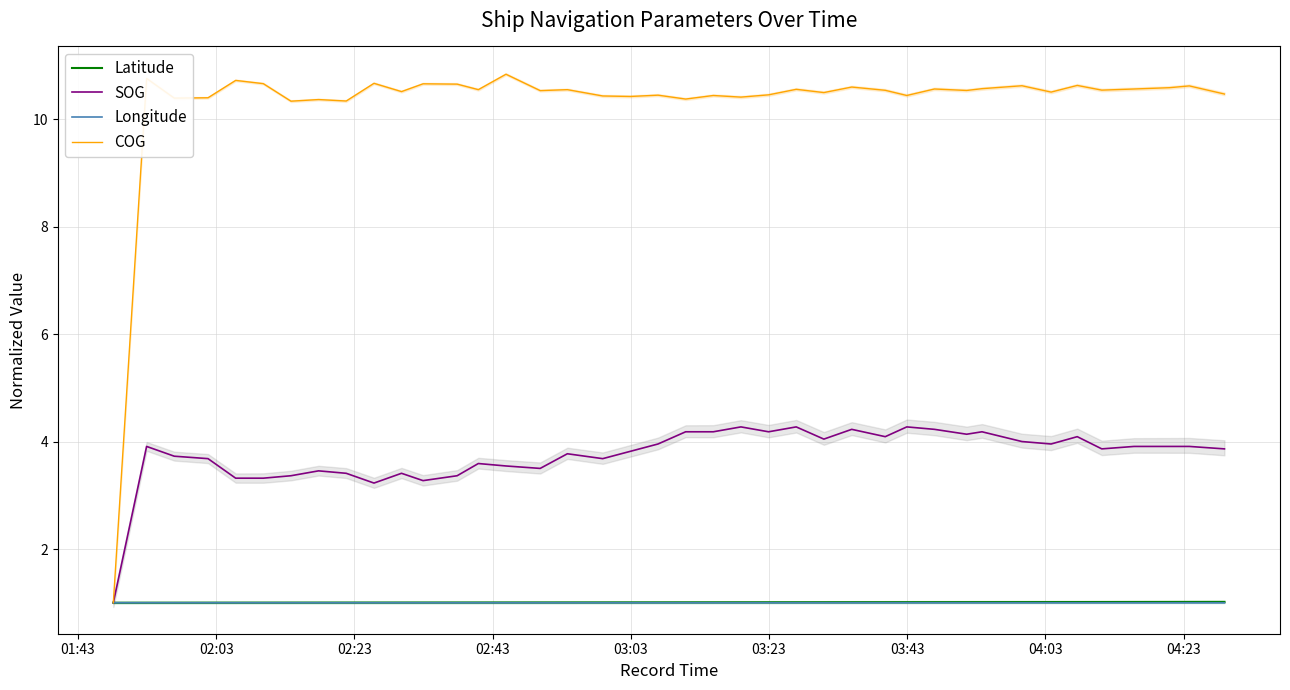

How many interior local peaks does the SOG series have?

11